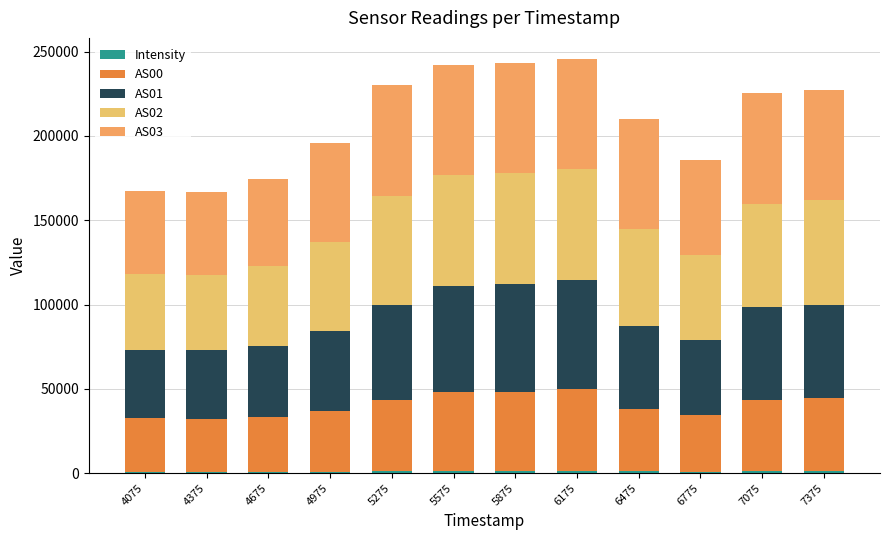

Count the number of categories in the chart.

12